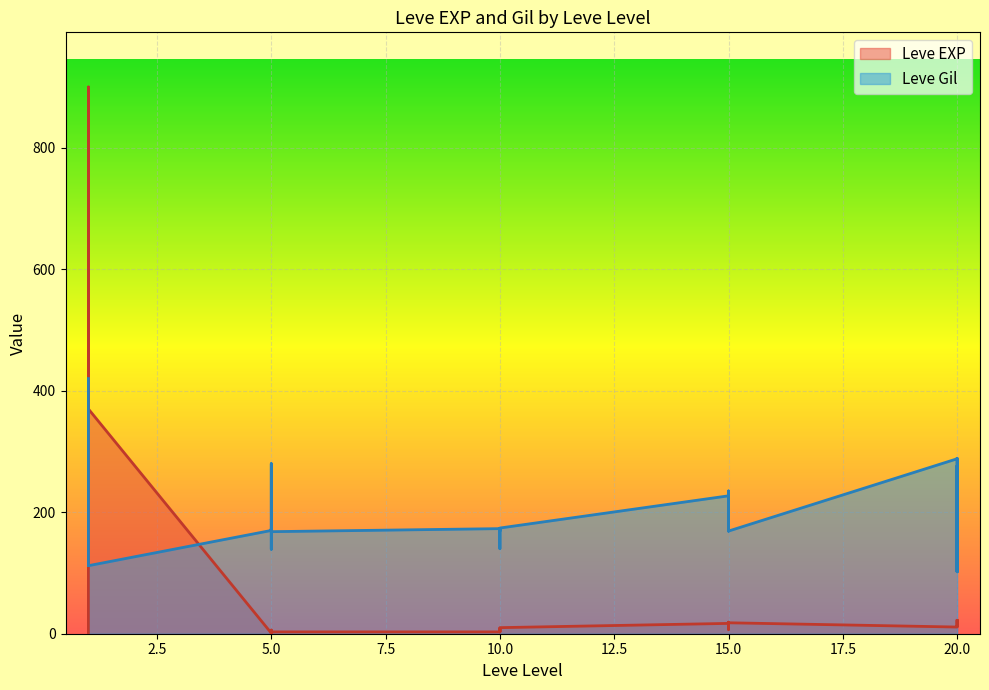

Reading left to right, list all the values displayed in this chart.

Leve EXP: 1	540	630	370	900	370	1	6	1	2	1	3	3	3	9	4	3	10	17	7	19	13	11	18	11	13	18	22	12	22
Leve Gil: 420	112	112	112	113	112	170	280	139	140	173	168	173	140	173	169	169	174	227	173	169	235	230	169	288	102	232	277	102	288